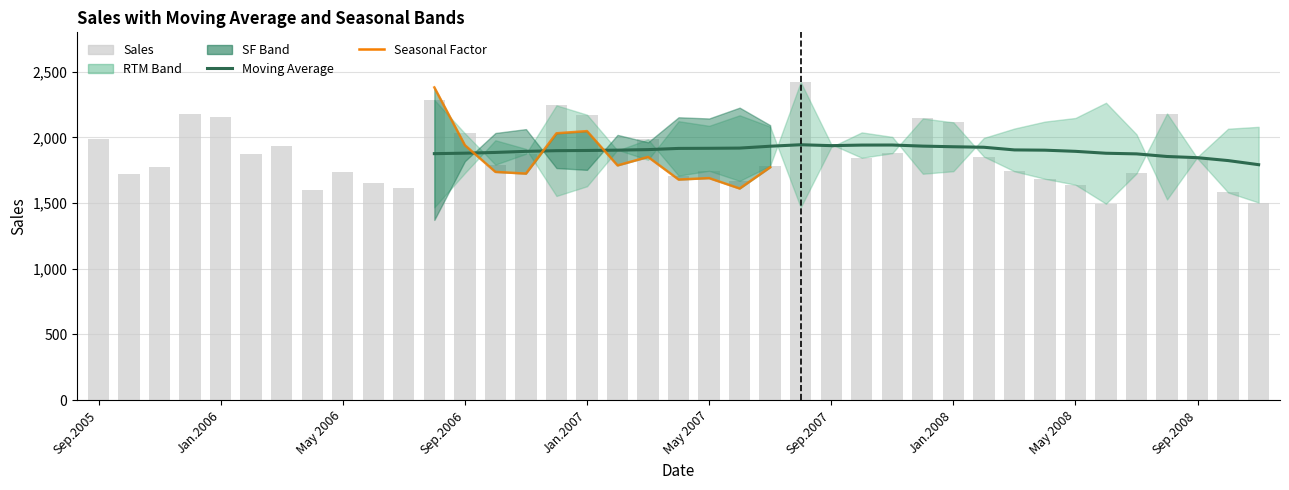

Are the bars horizontal?

No